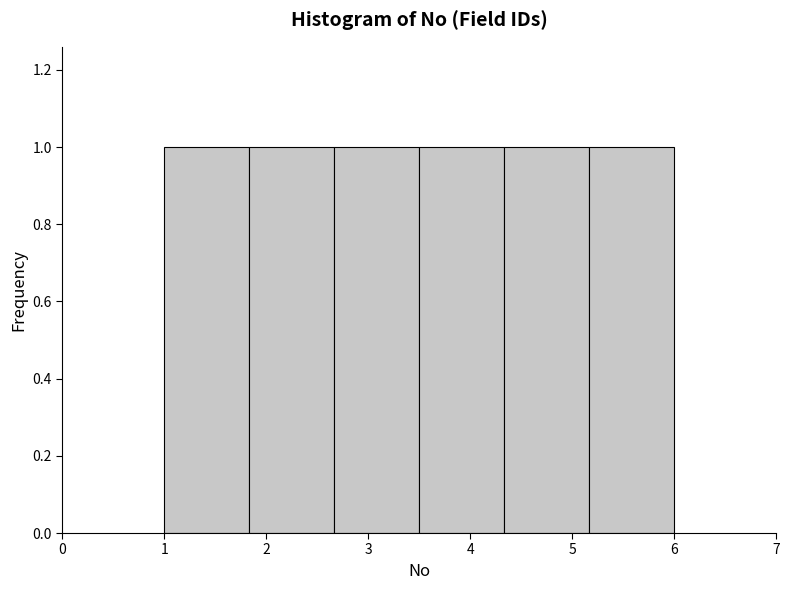

Reading left to right, list every bar in this chart as the range it spans on the x-axis followed by its height. Neither the bar edges nor the heights are printed on the chart, so give them approximately, as read against the axes.

1.0 to 1.8: 1
1.8 to 2.7: 1
2.7 to 3.5: 1
3.5 to 4.3: 1
4.3 to 5.2: 1
5.2 to 6.0: 1